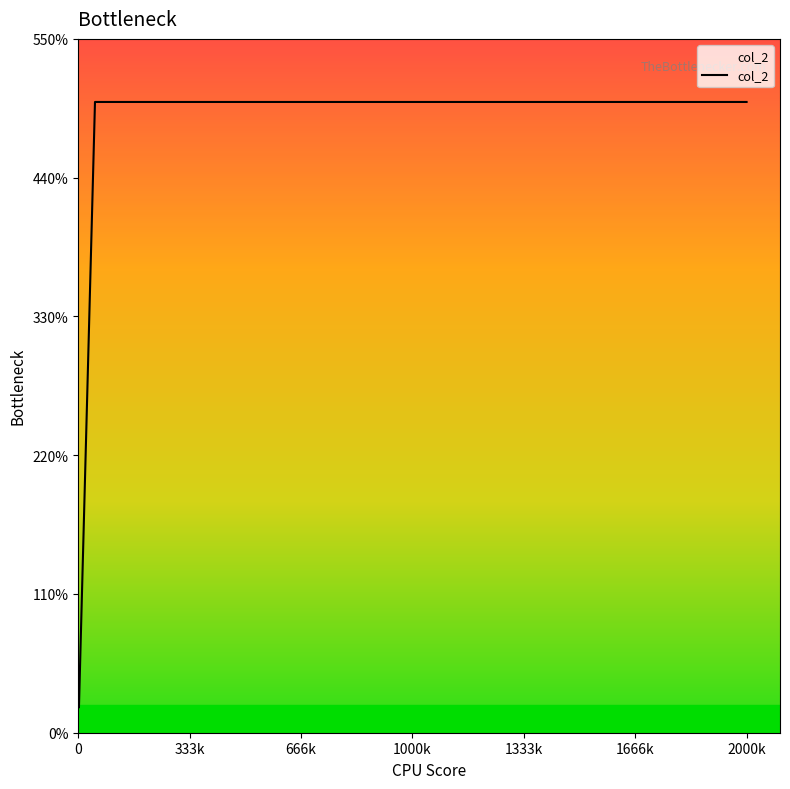

What is the average value?

310